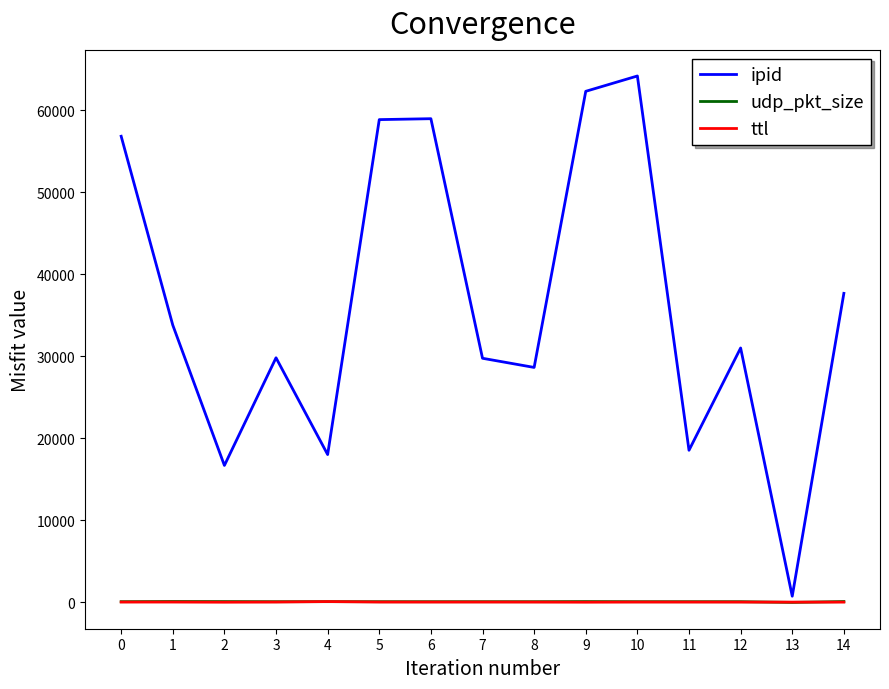

Which series has the largest range (max minus min)?

ipid